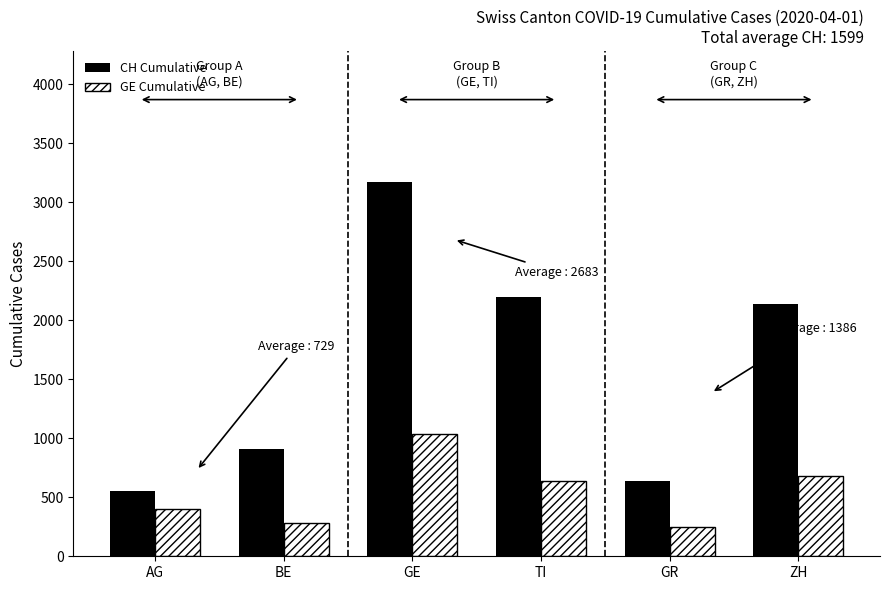

Is the value of GE Cumulative at AG greater than the value of CH Cumulative at AG?

No